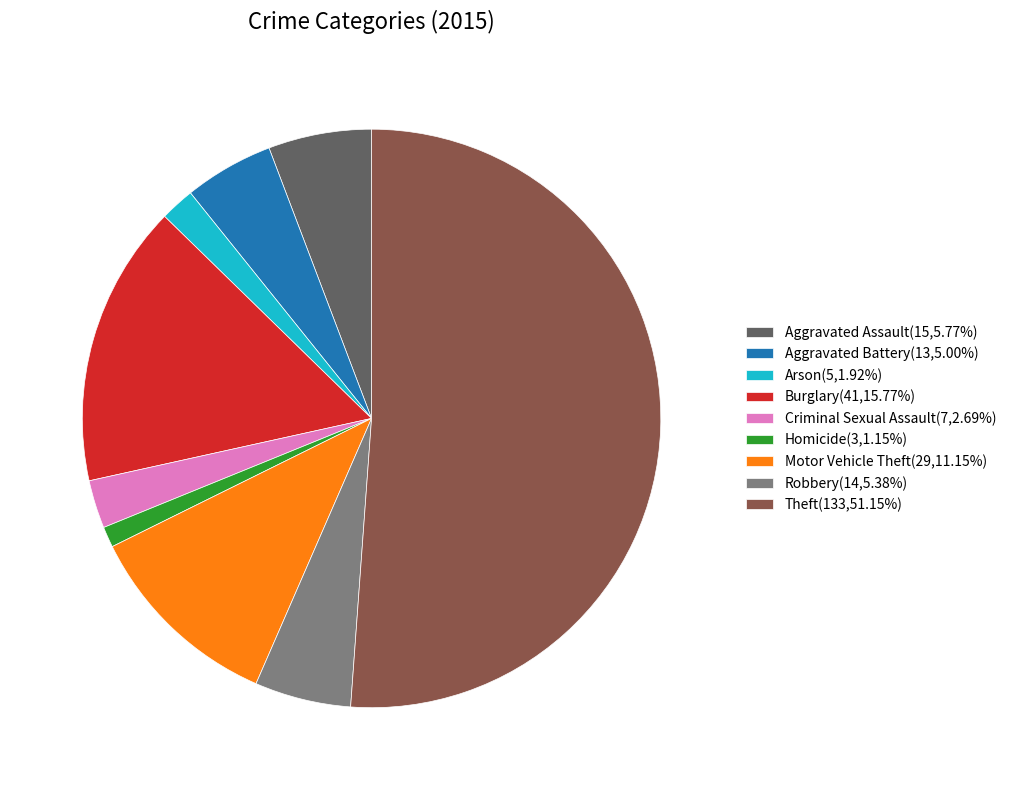

Combined, do Theft(133,51.15%) and Homicide(3,1.15%) account for over 50%?

Yes